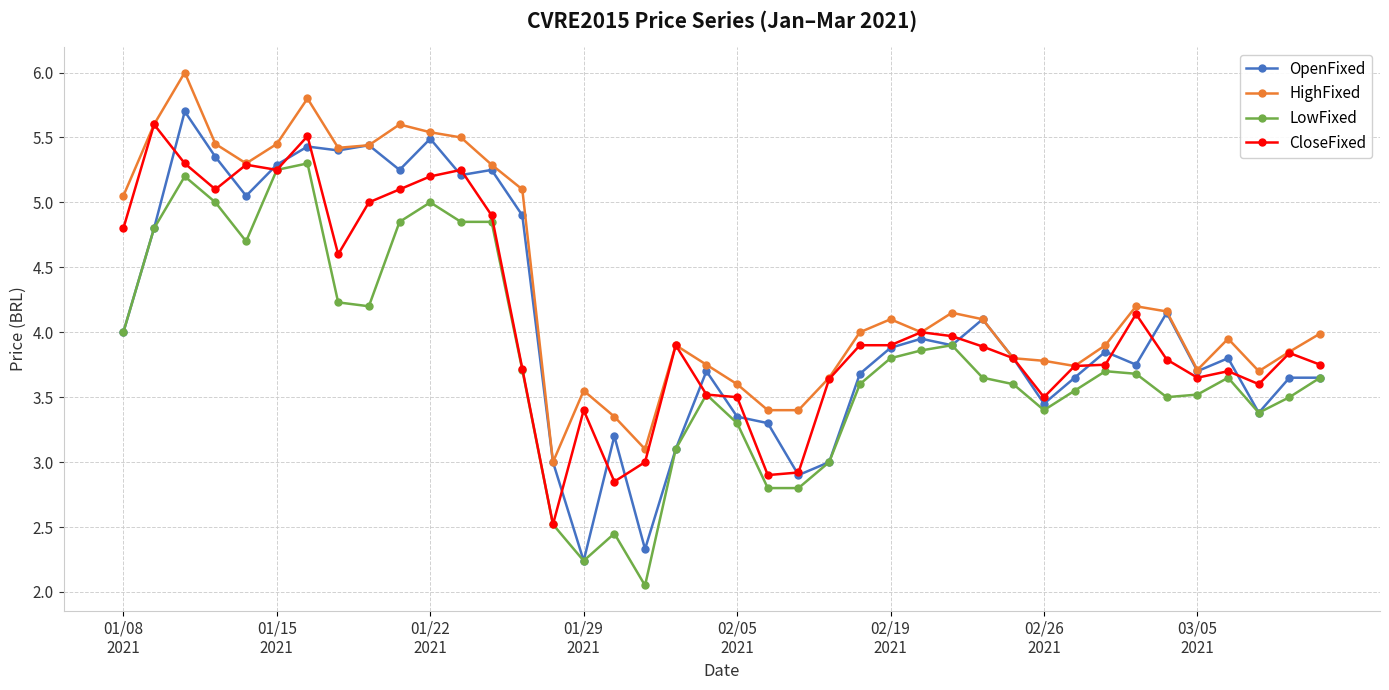

True or false: LowFixed has more than 0 interior local peaks.

True